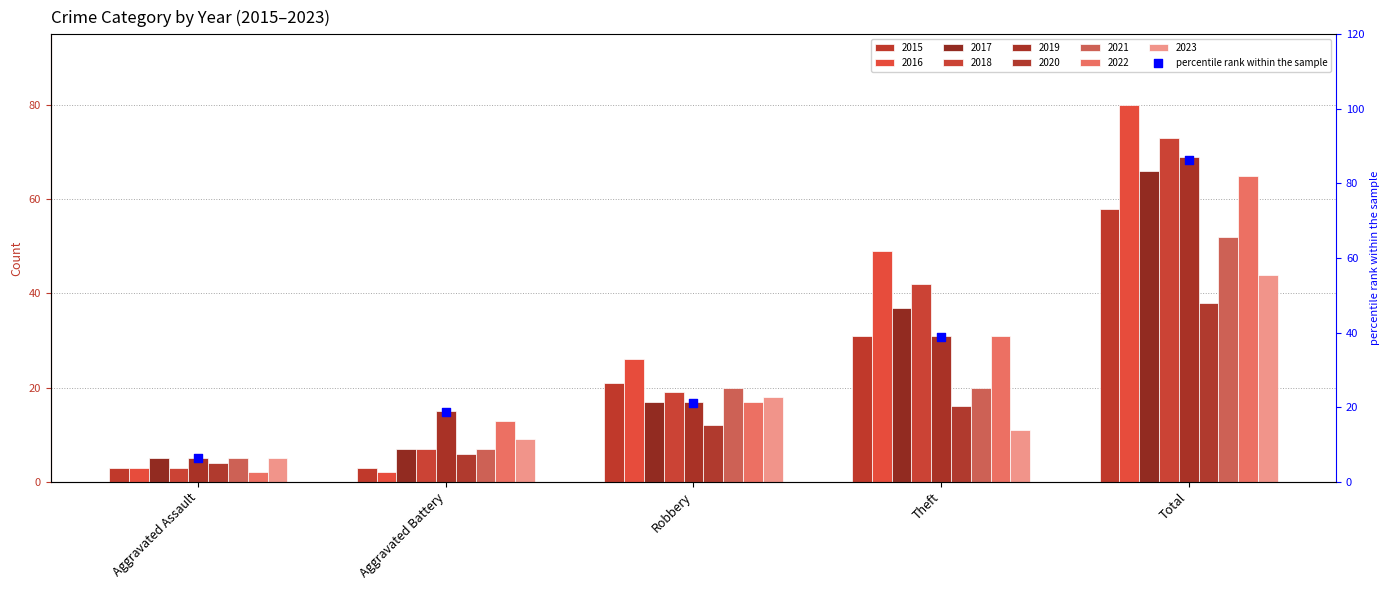

What is the change in value from Aggravated Battery to Total?

+67.5